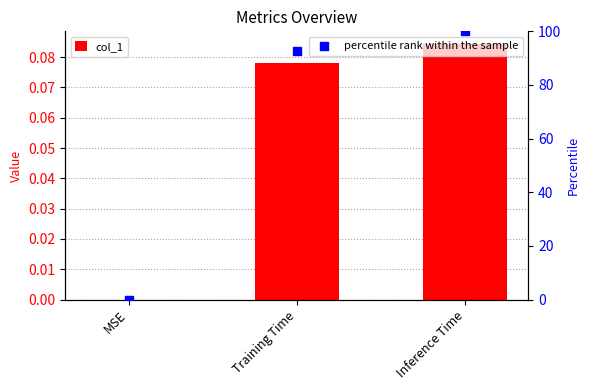

What are all the series names shown in the legend?

col_1, percentile rank within the sample